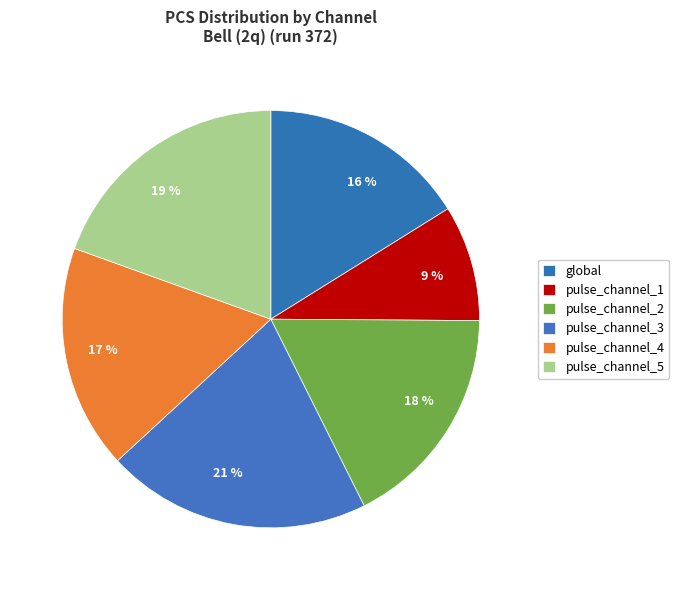

Count the number of slices in the pie.

6